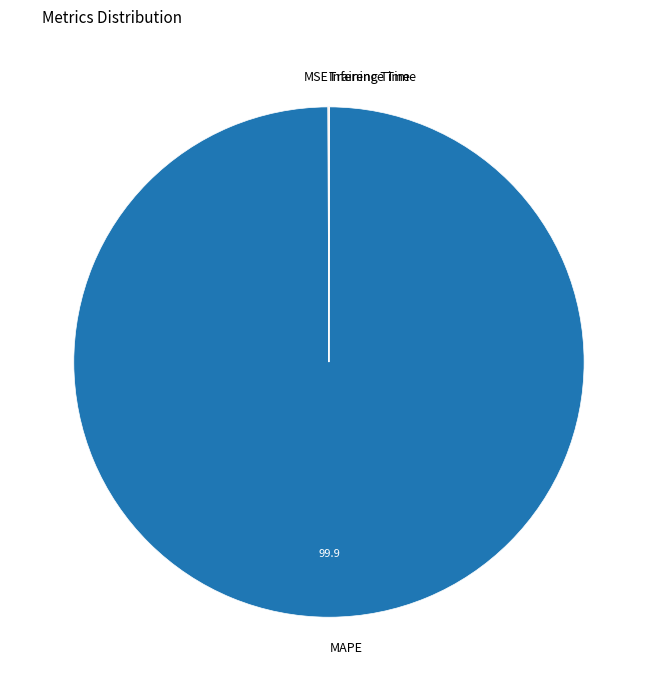

Which category has the biggest portion of the pie?

MAPE